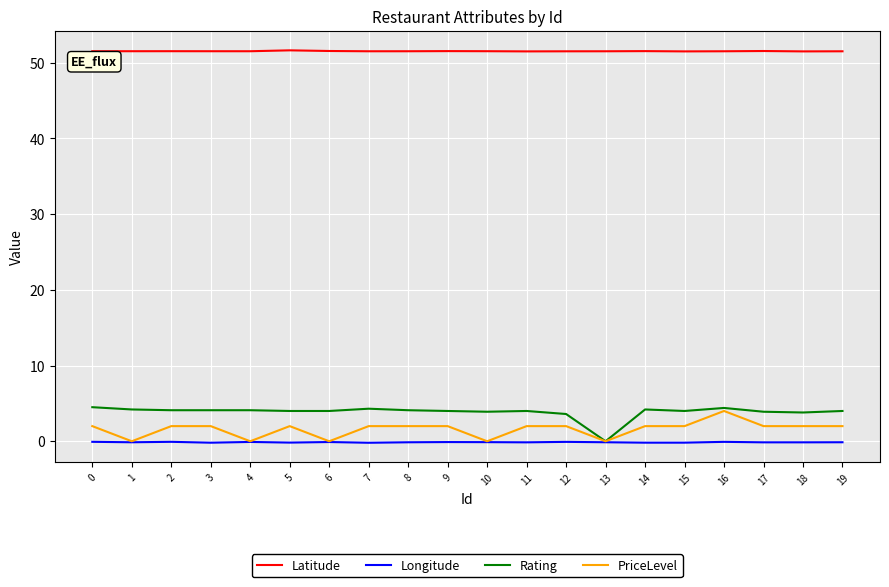

True or false: Latitude and Rating intersect in this chart.

False